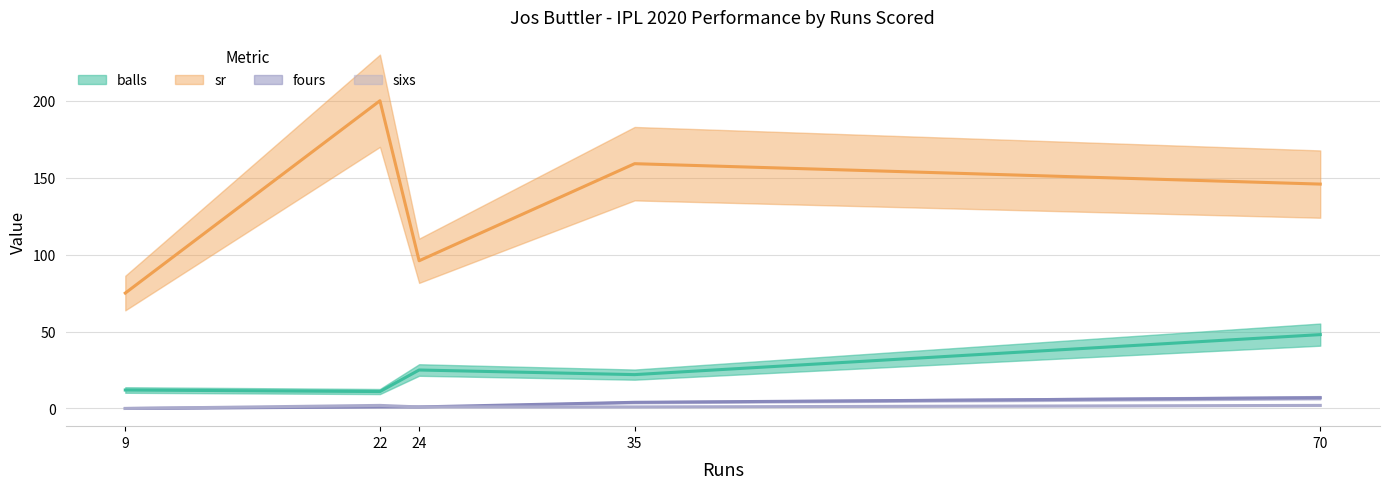

True or false: sixs and sr cross at least once.

False